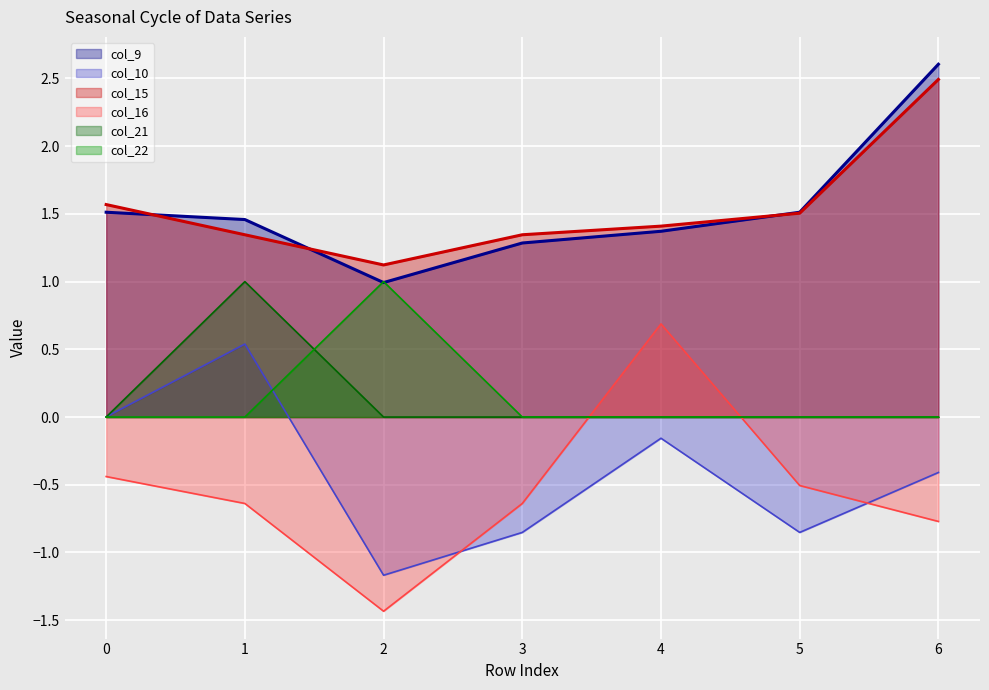

What are all the series names shown in the legend?

col_9, col_10, col_15, col_16, col_21, col_22